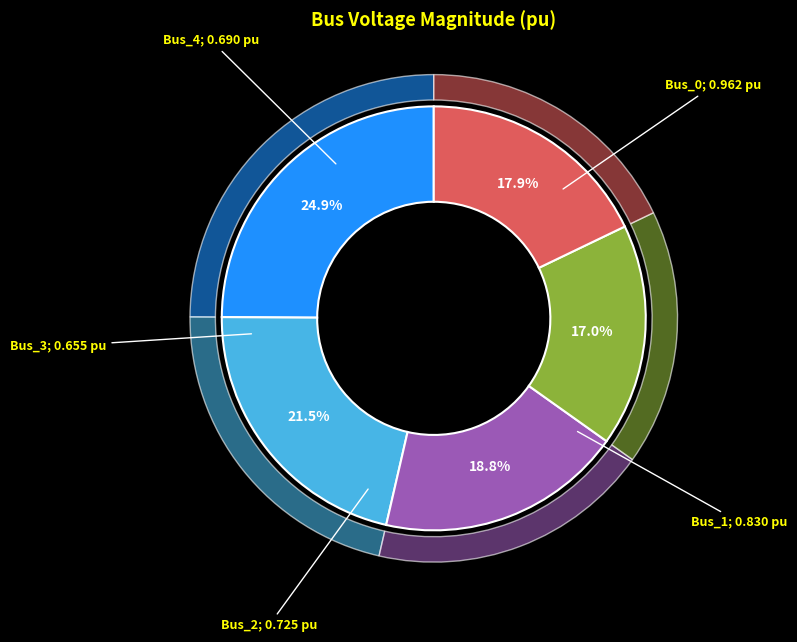

Rank the categories by value from highest to lowest.

Bus_0, Bus_1, Bus_2, Bus_4, Bus_3